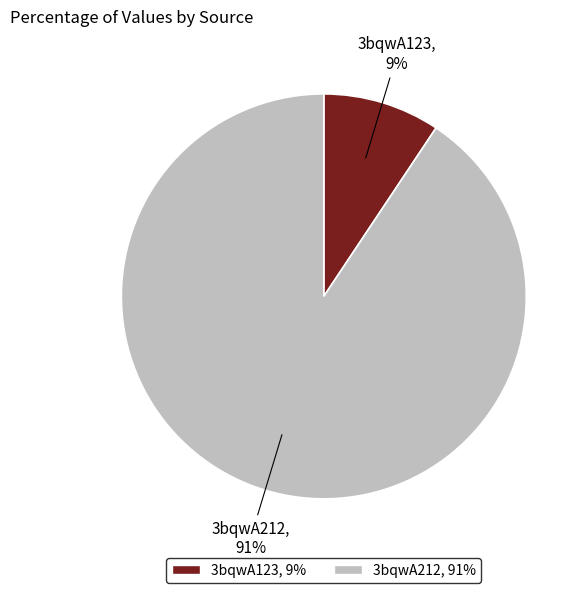

Is the sum of 3bqwA212 and 3bqwA123 greater than half?

Yes